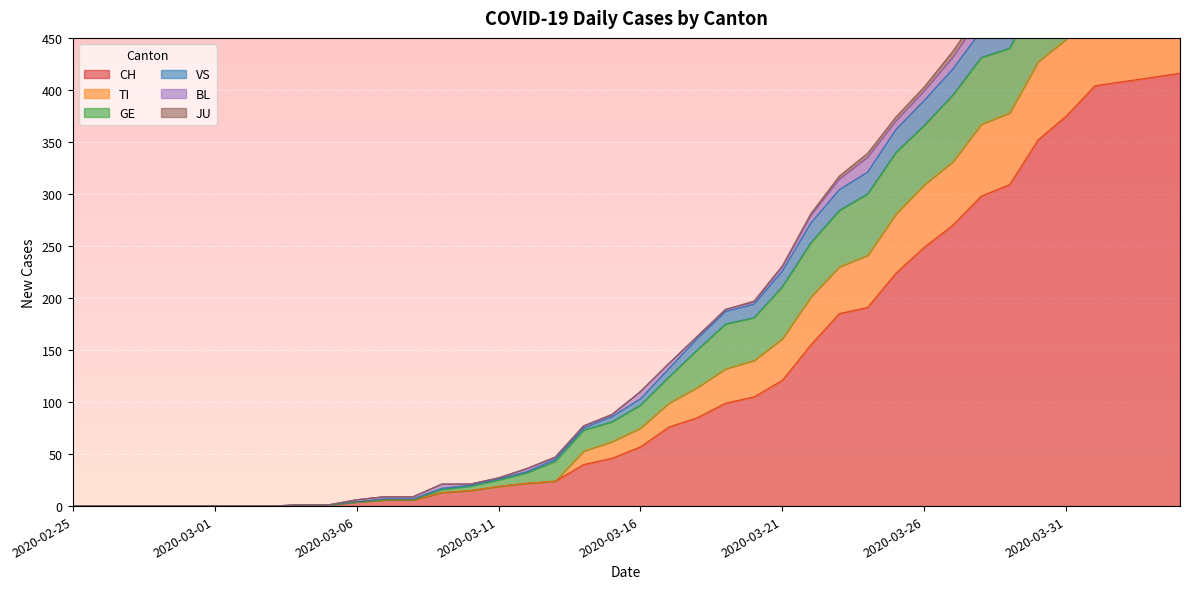

At 2020-03-04, list the series in order from largest to smallest.

CH, TI, VS